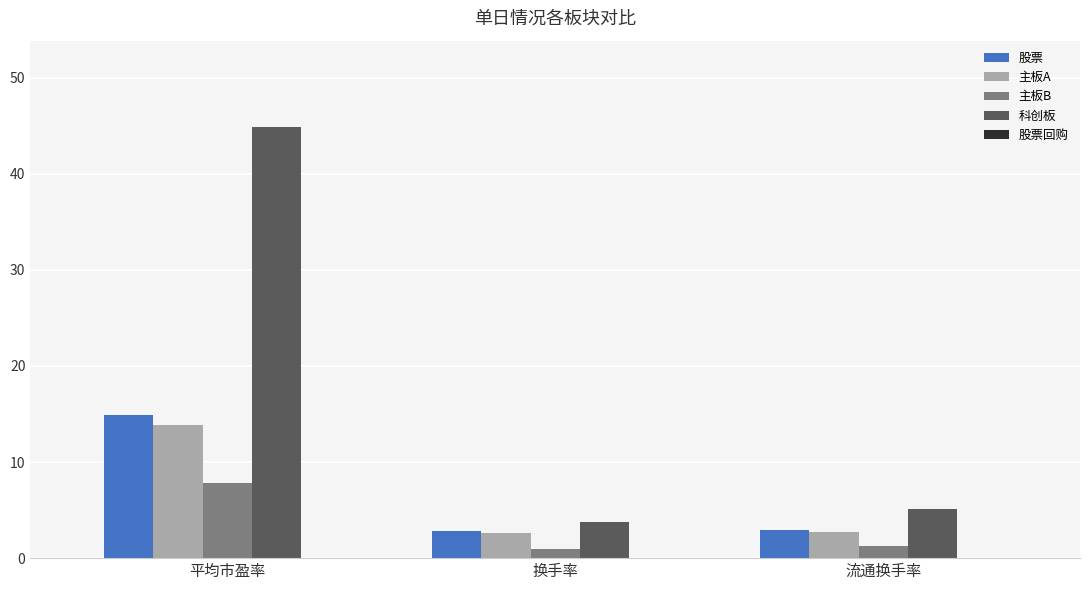

What is the greatest value displayed?

44.9